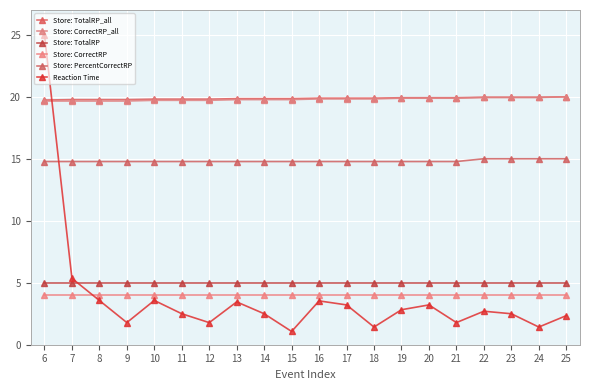

Count the number of categories in the chart.

20